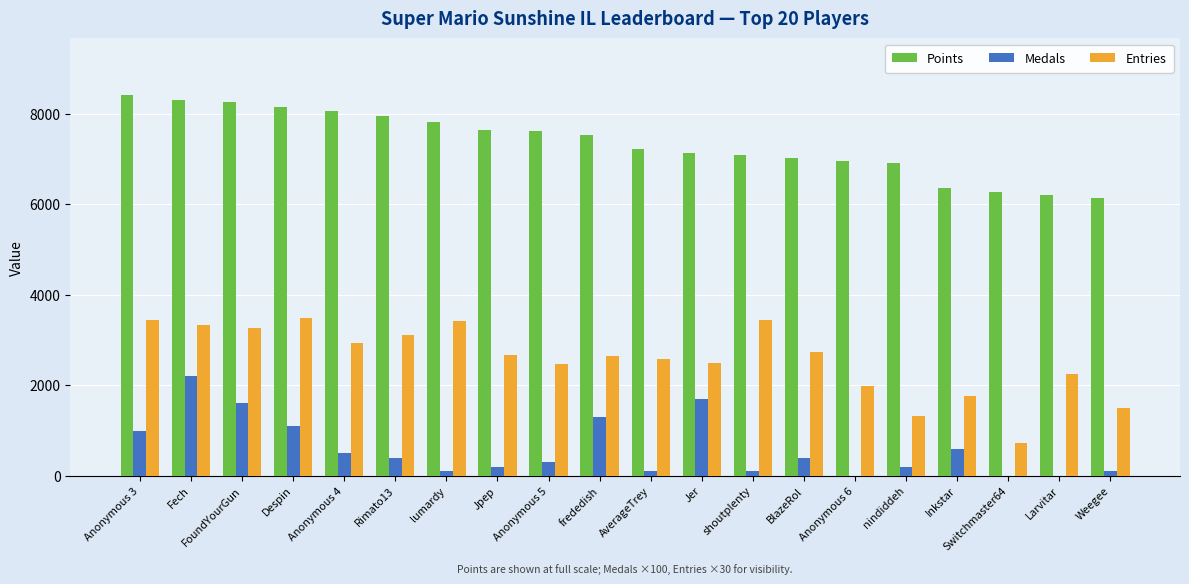

How many series are shown in this chart?

3